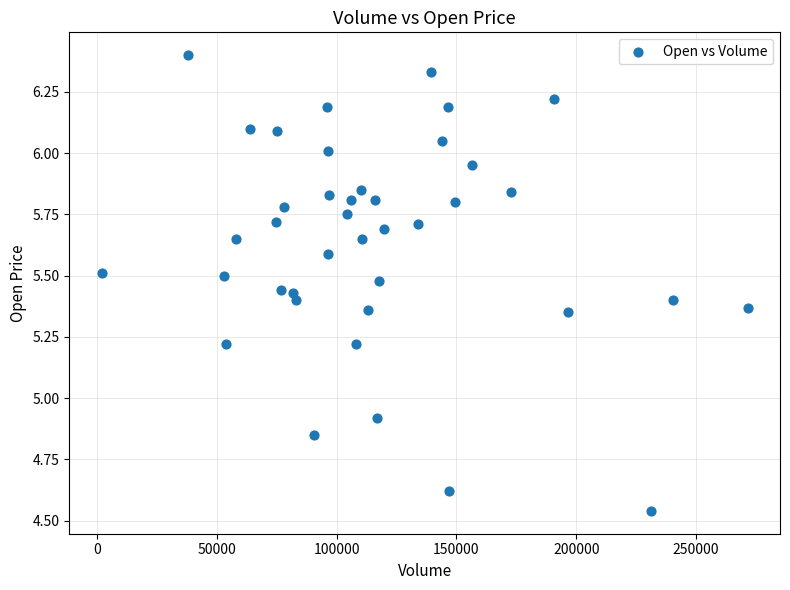

What is the range of X values (max minus min)?

269700.0